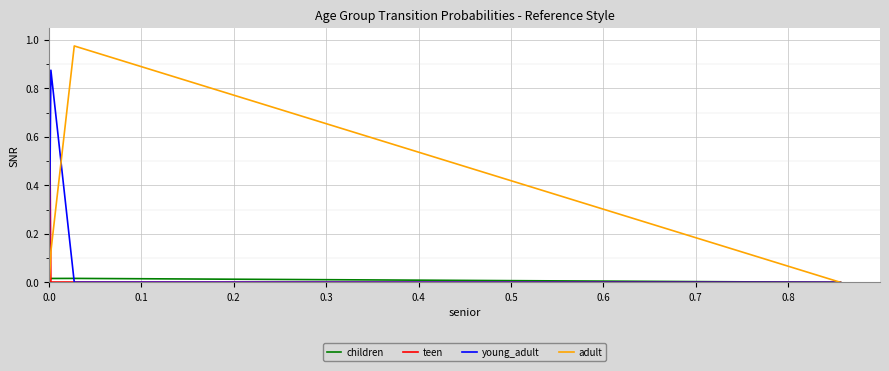

How many interior local peaks does the children series have?

1